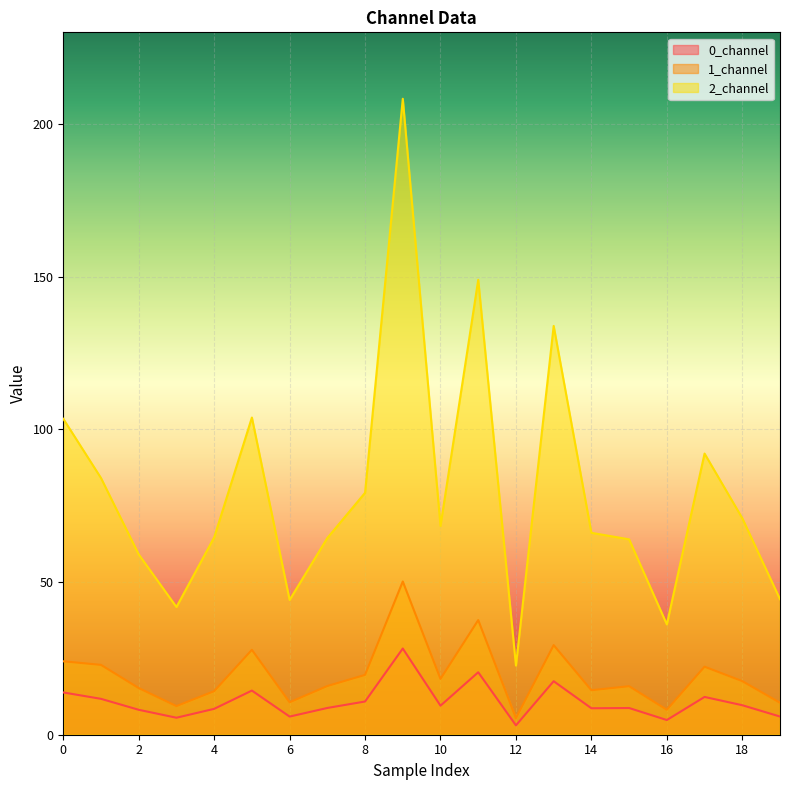

Which series has the widest spread of values?

2_channel